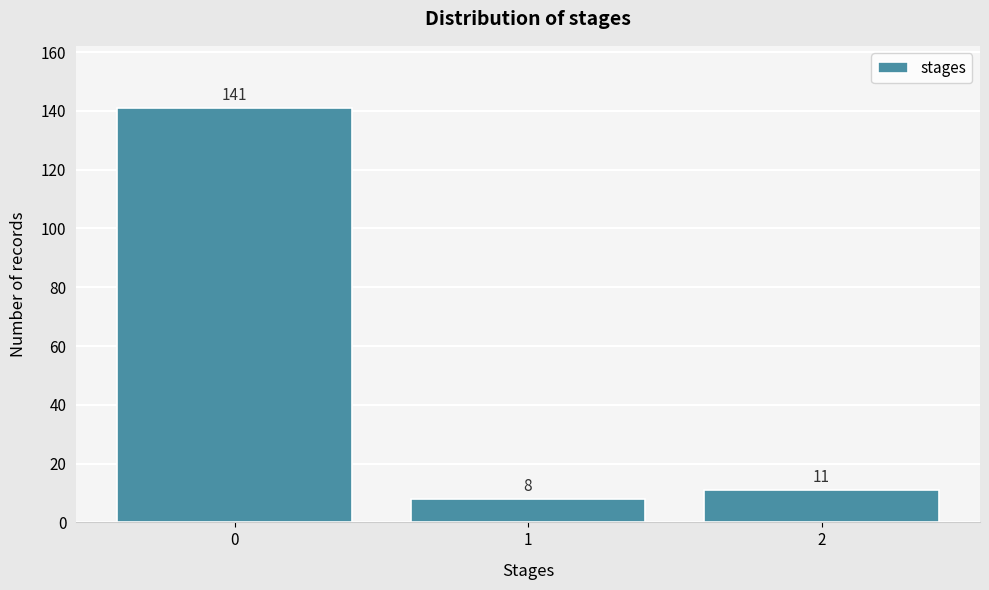

Reading left to right, extract all data points from this chart.

141	8	11